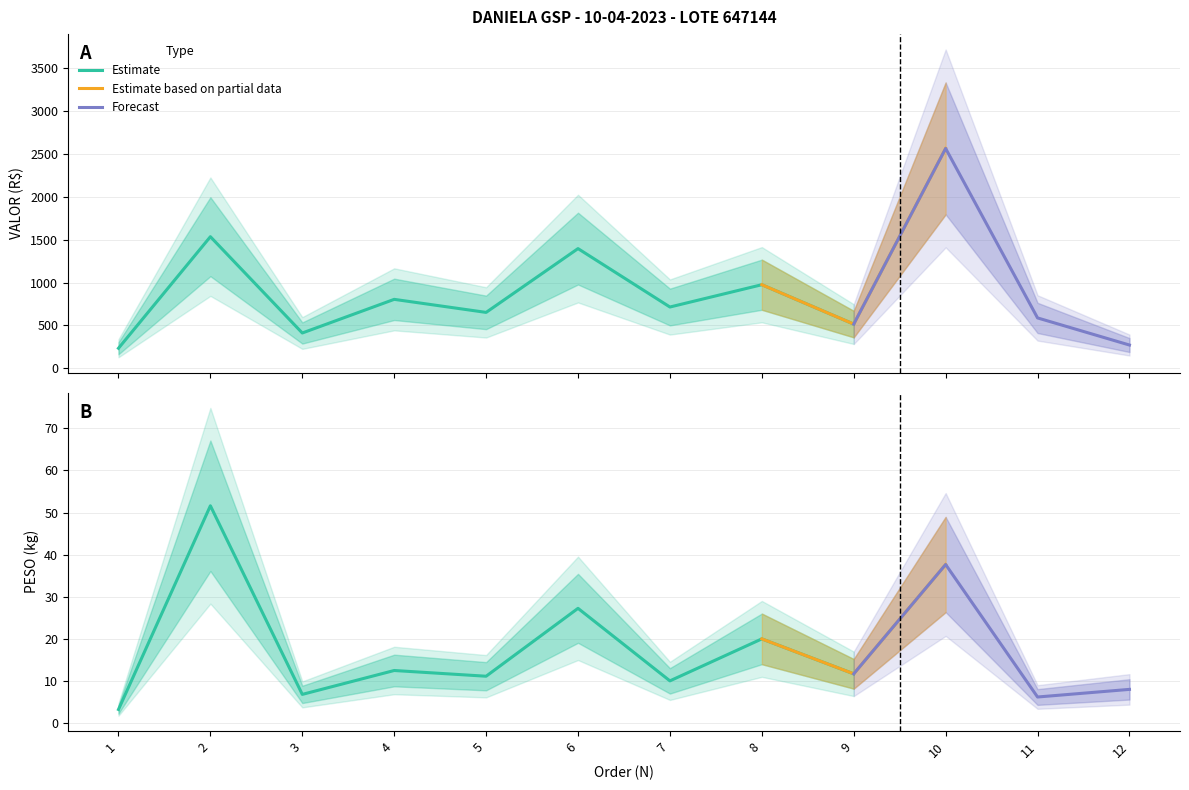

Is the value of PESO at 2 greater than the value of VALOR at 11?

No